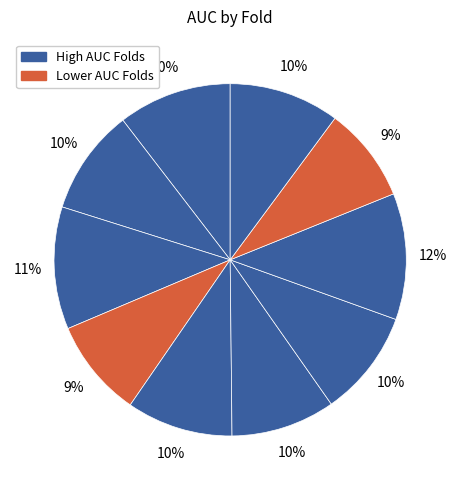

Count the number of slices in the pie.

10